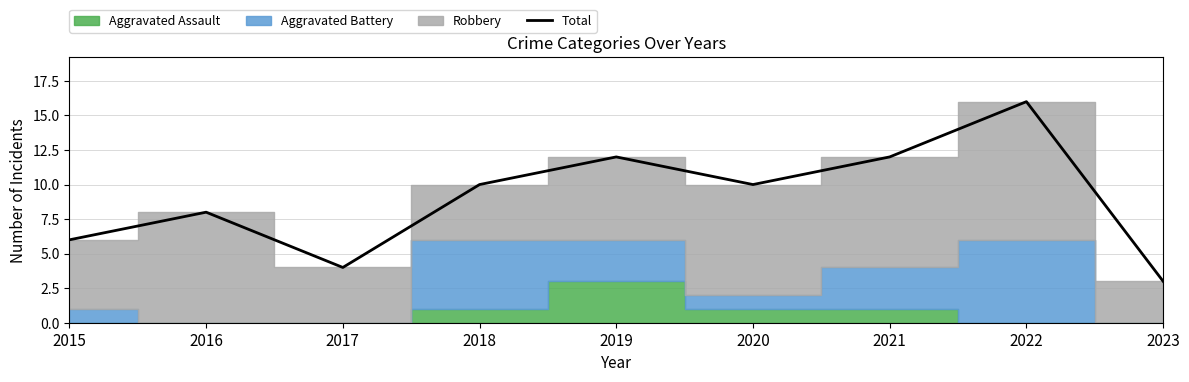

What is the value of the 9th point from the left?

3